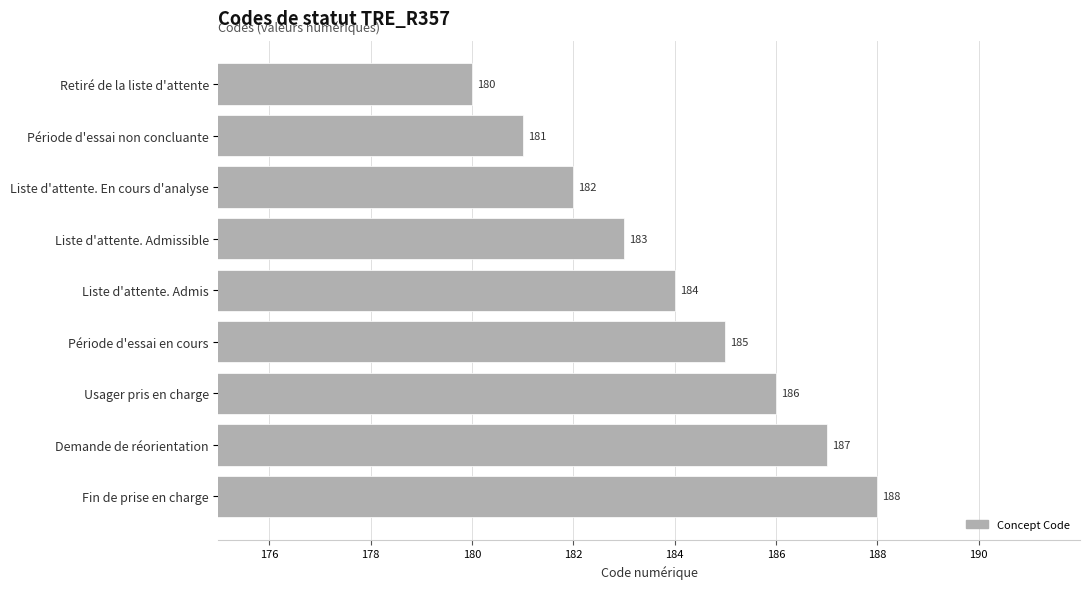

List the labels in order of value, largest first.

Fin de prise en charge, Demande de réorientation, Usager pris en charge, Période d'essai en cours, Liste d'attente. Admis, Liste d'attente. Admissible, Liste d'attente. En cours d'analyse, Période d'essai non concluante, Retiré de la liste d'attente